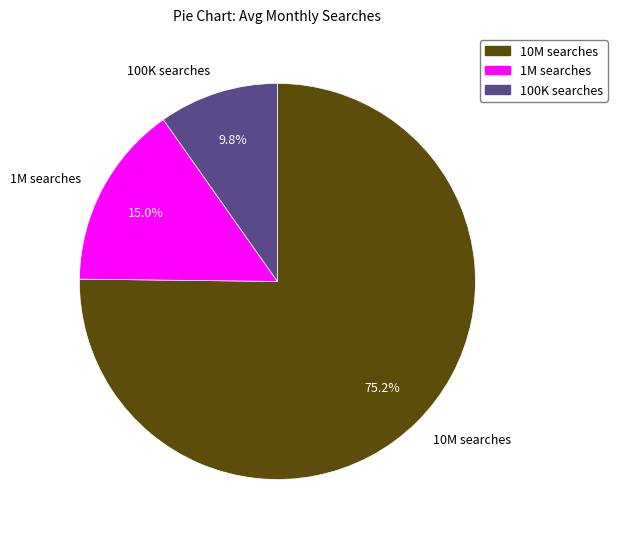

What is the smallest slice in the pie chart?

100K searches